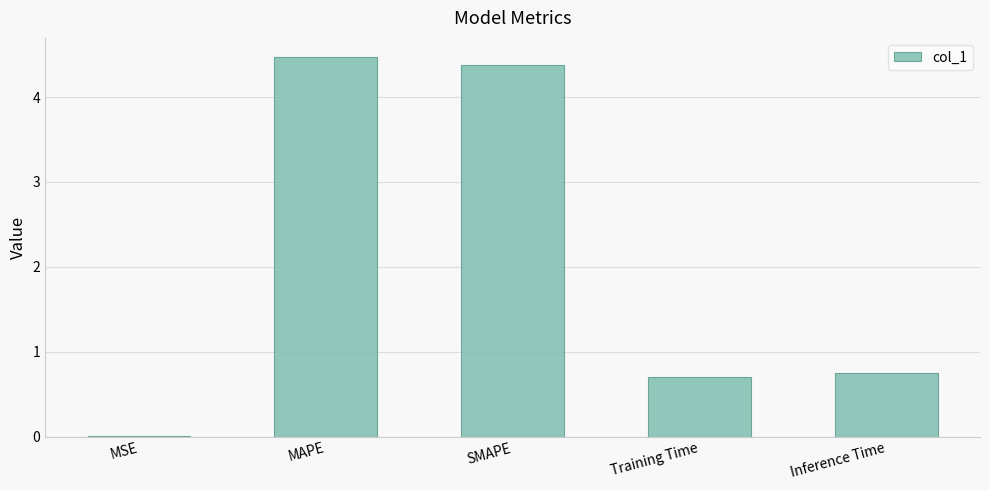

Which has a higher value, SMAPE or Training Time?

SMAPE